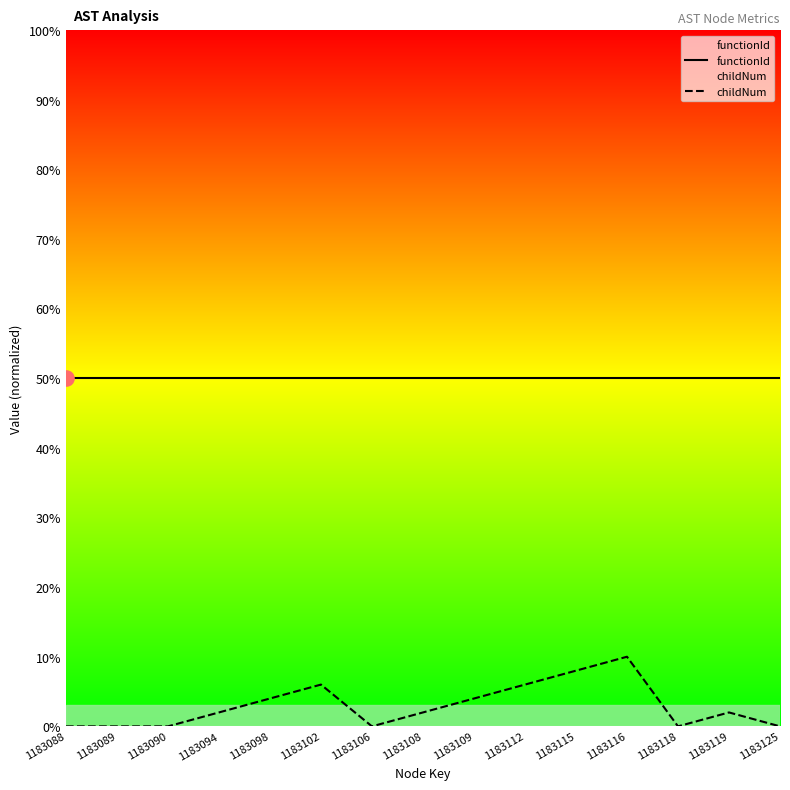

Which series has the widest spread of Y values?

childNum